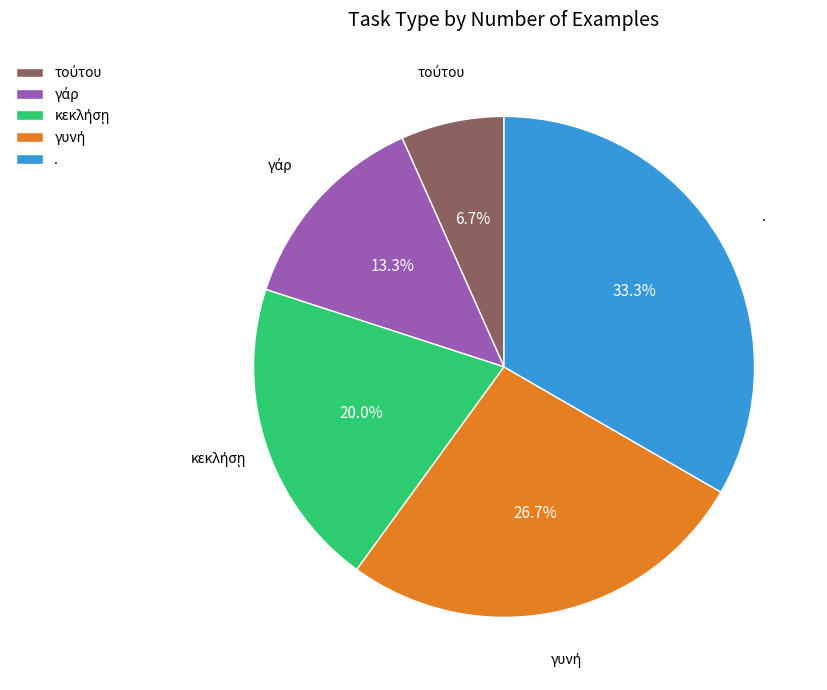

Count the number of slices in the pie.

5